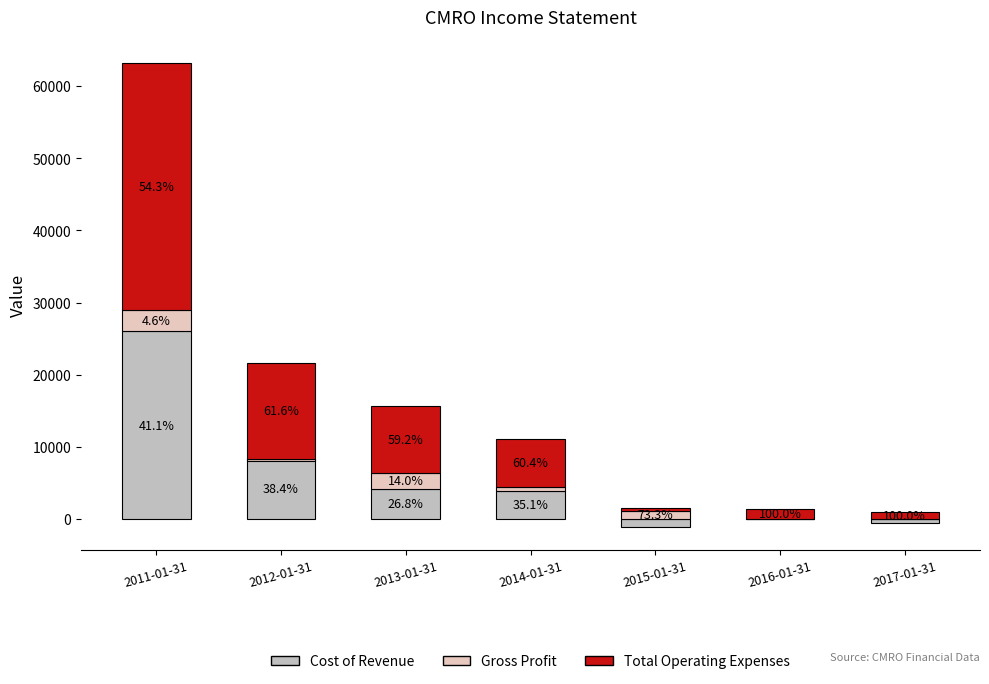

At how many categories does at least one series exceed 17107?

1